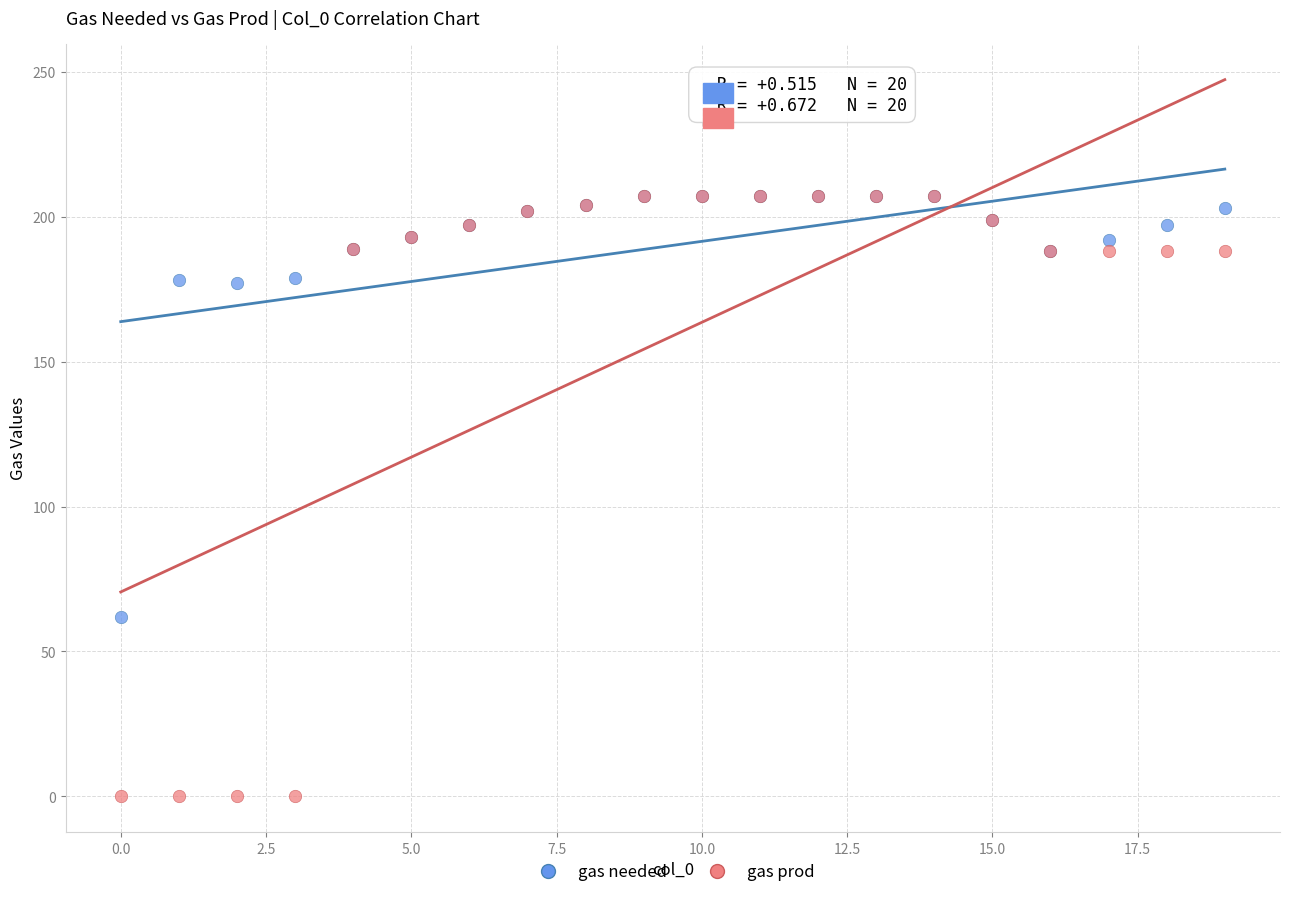

What are all the series names shown in the legend?

gas needed, gas prod